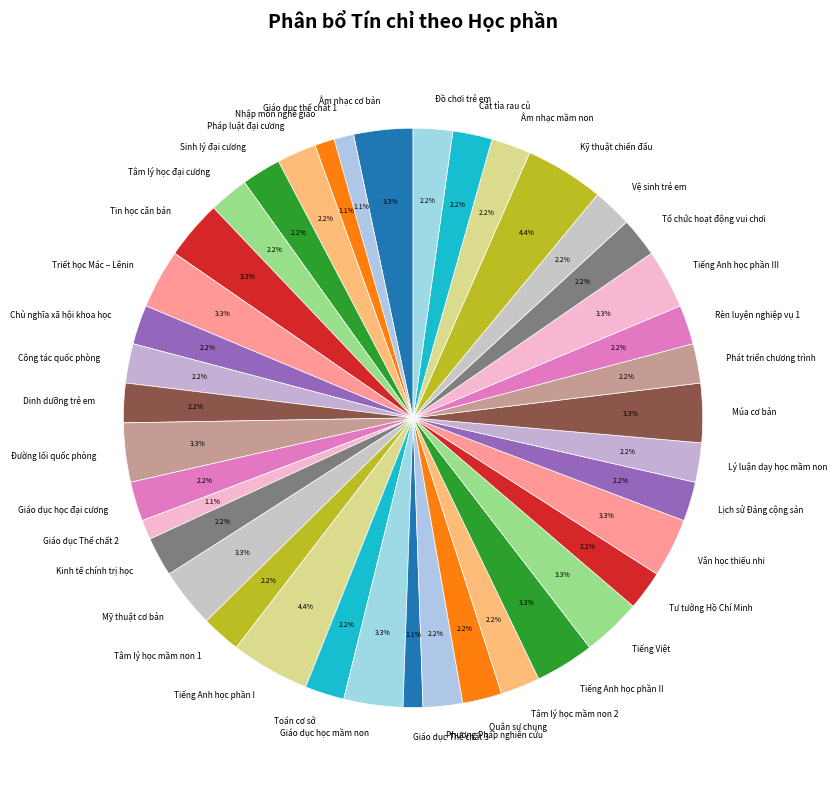

Is Quân sự chung the majority of the pie?

No